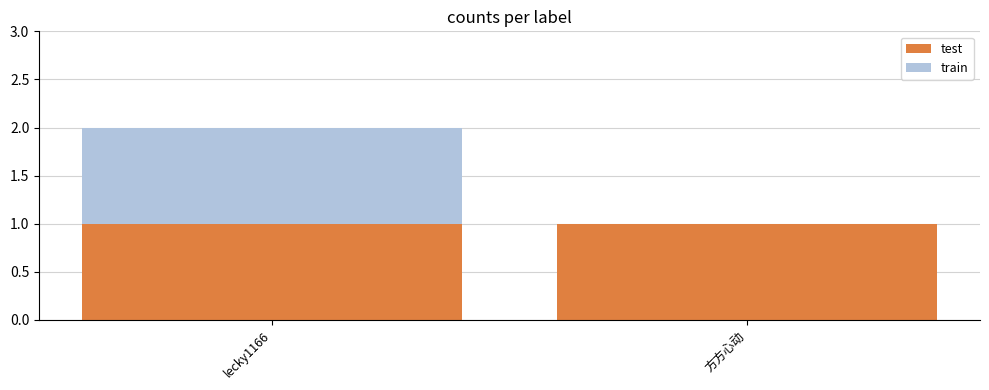

At which category is the sum across all series the highest?

lecky1166